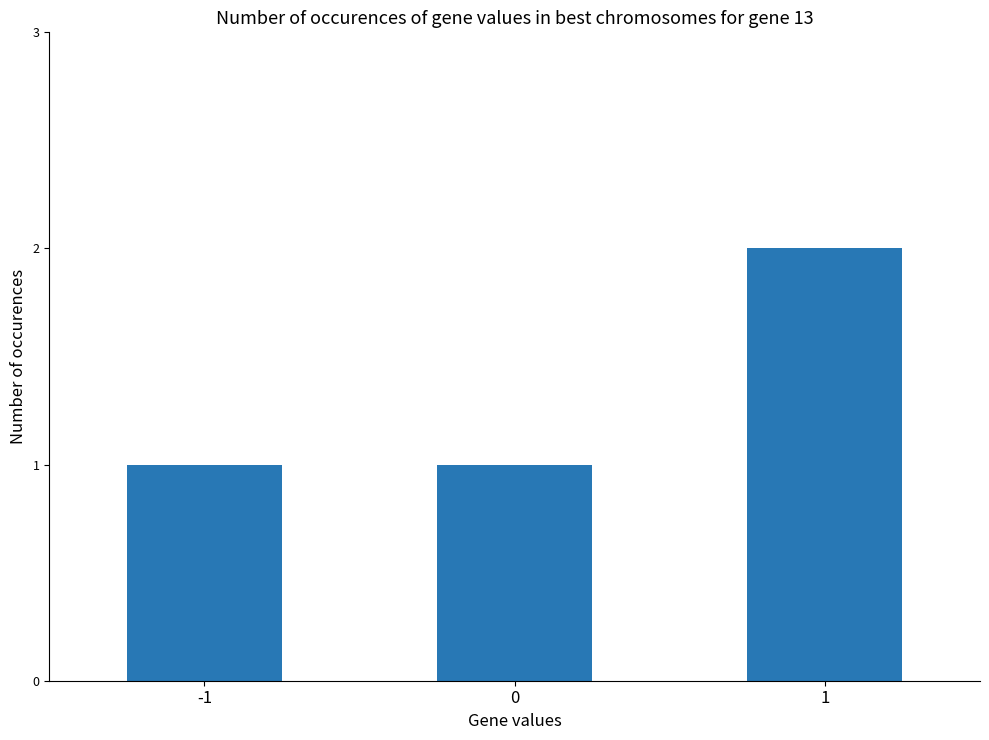

Are the bars grouped side by side (vs. stacked)?

No